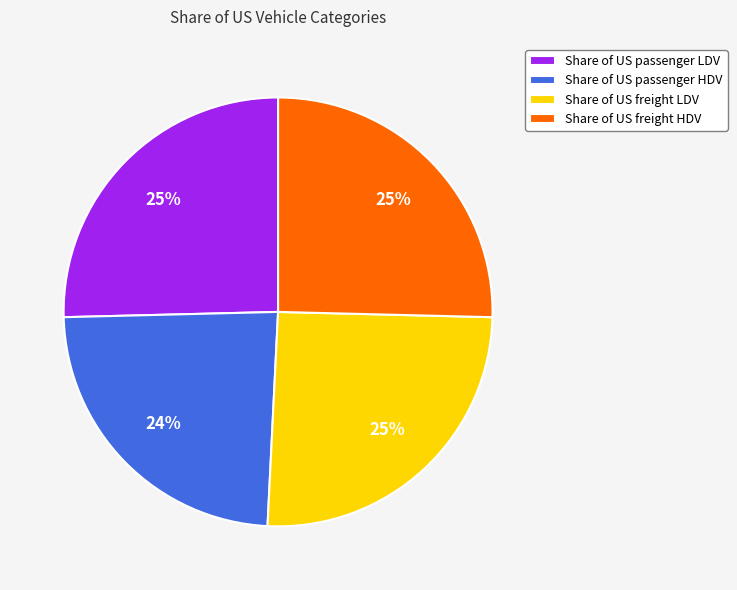

To the nearest percent, what is the combined percentage of Share of US freight LDV and Share of US passenger LDV?

51%